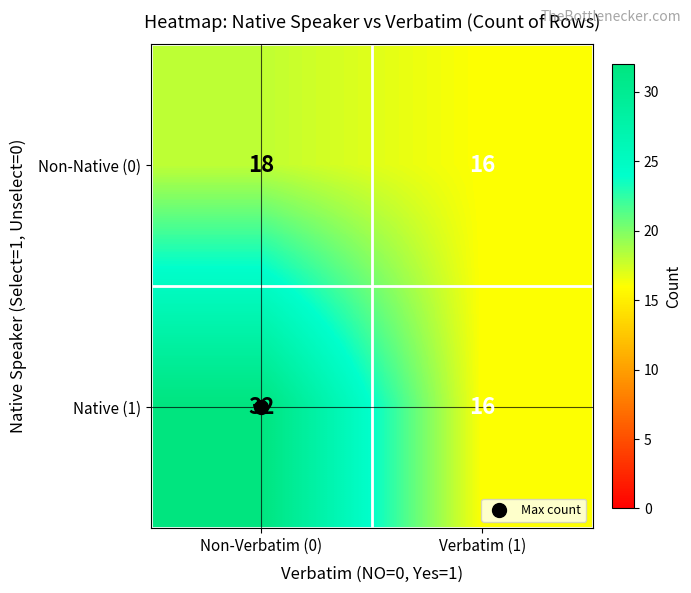

At which label does Native (1) reach its peak?

Non-Verbatim (0)